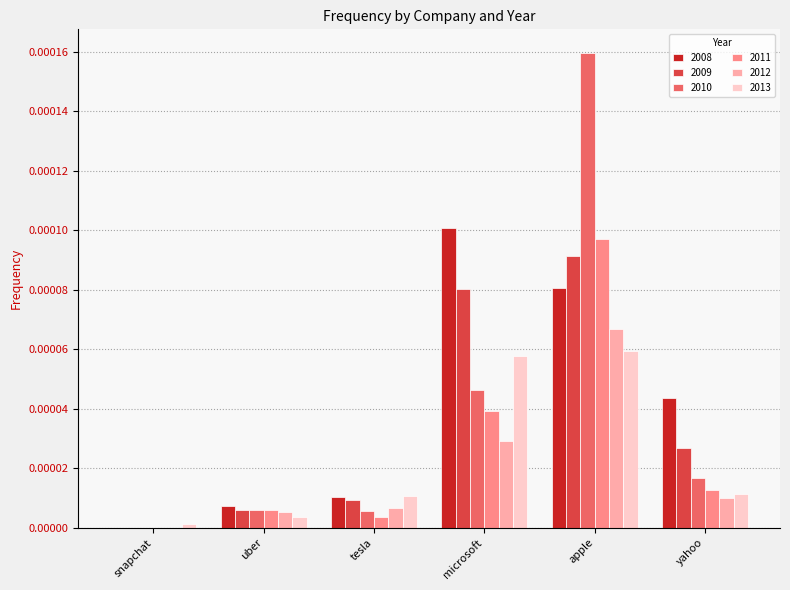

Does the chart contain stacked bars?

No